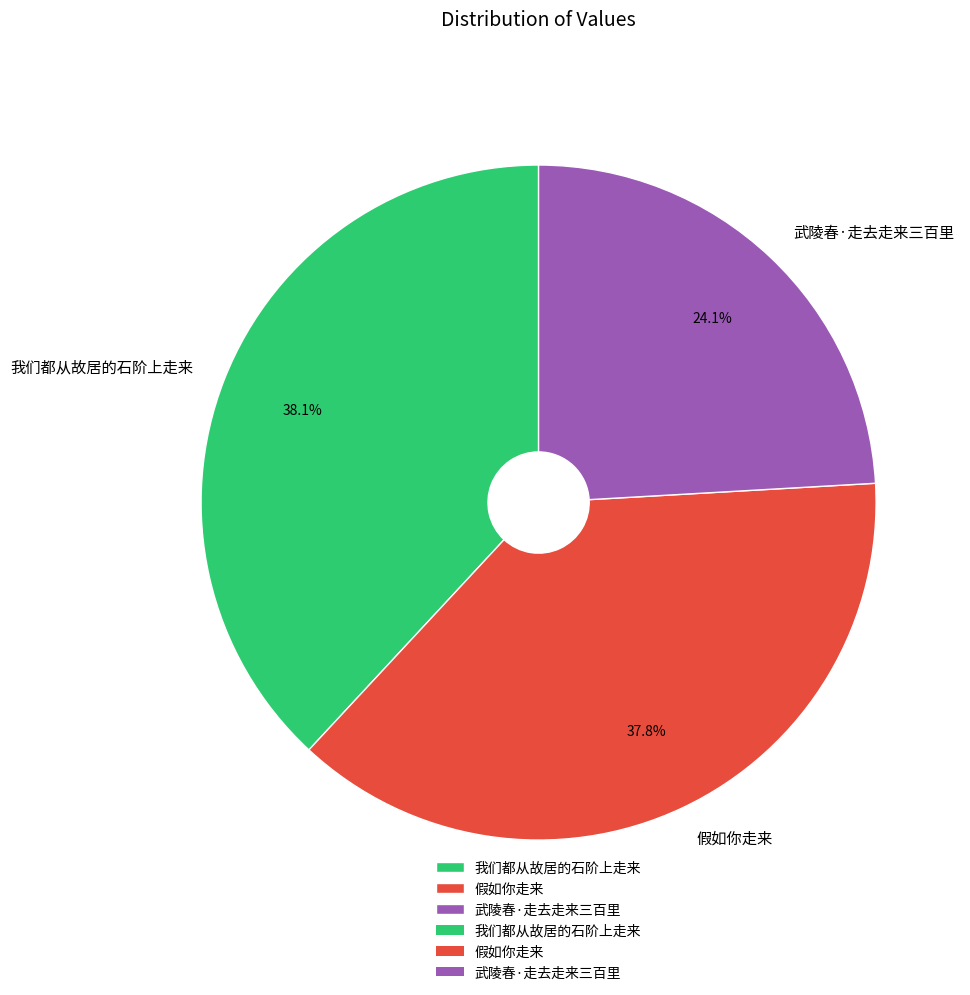

Is 我们都从故居的石阶上走来 the majority of the pie?

No